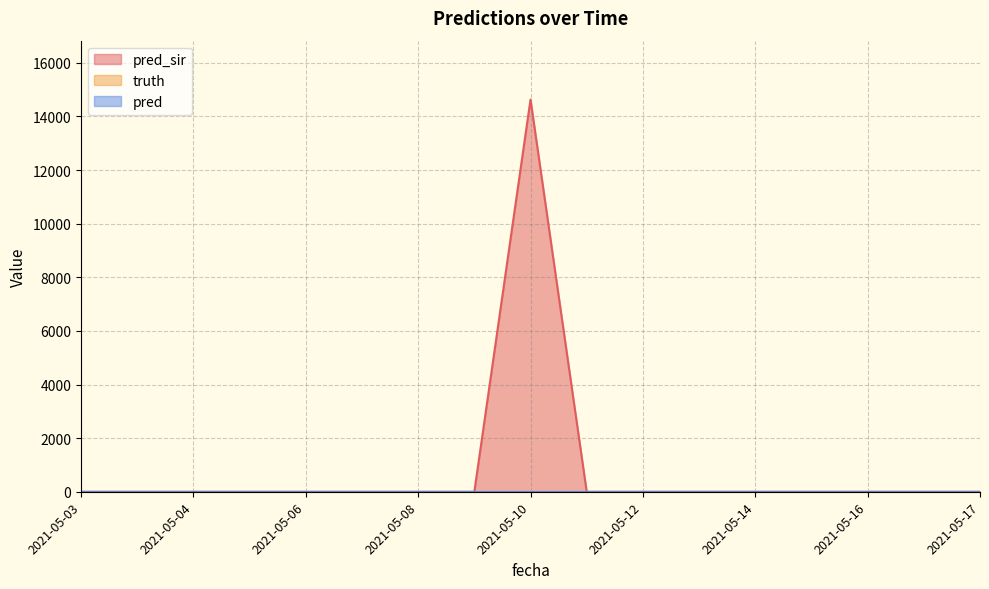

Where is the first local maximum for pred_sir?

2021-05-10